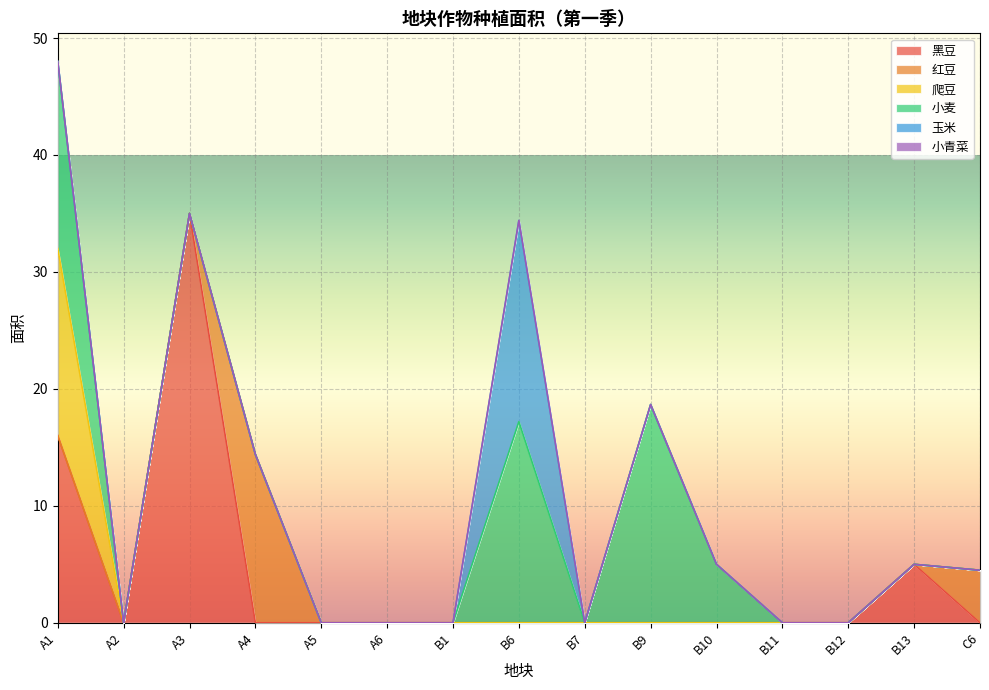

What is the label of the 11th point from the right?

A5